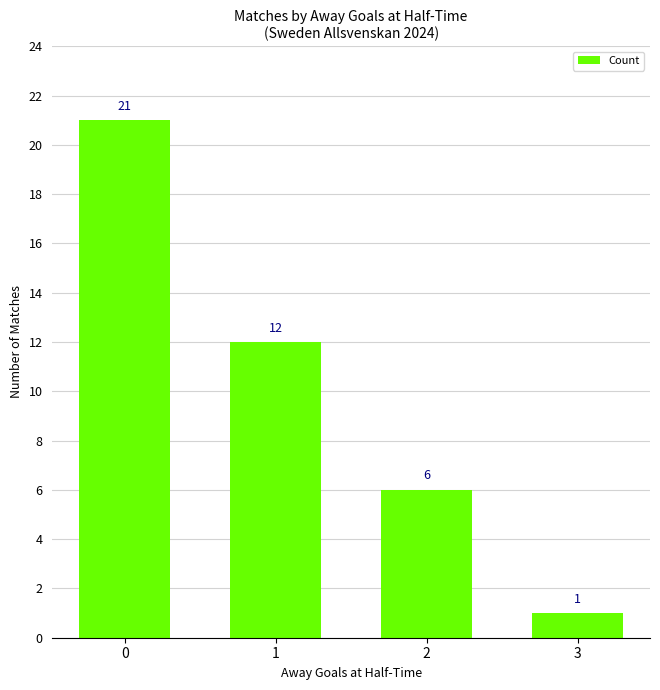

Reading left to right, list all the values displayed in this chart.

0=21	1=12	2=6	3=1